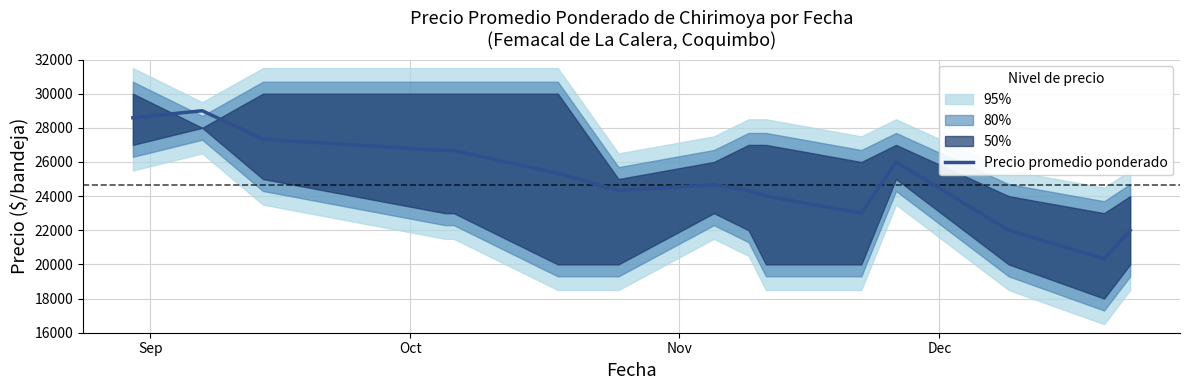

What is the highest value of the Precio promedio ponderado series?

29000